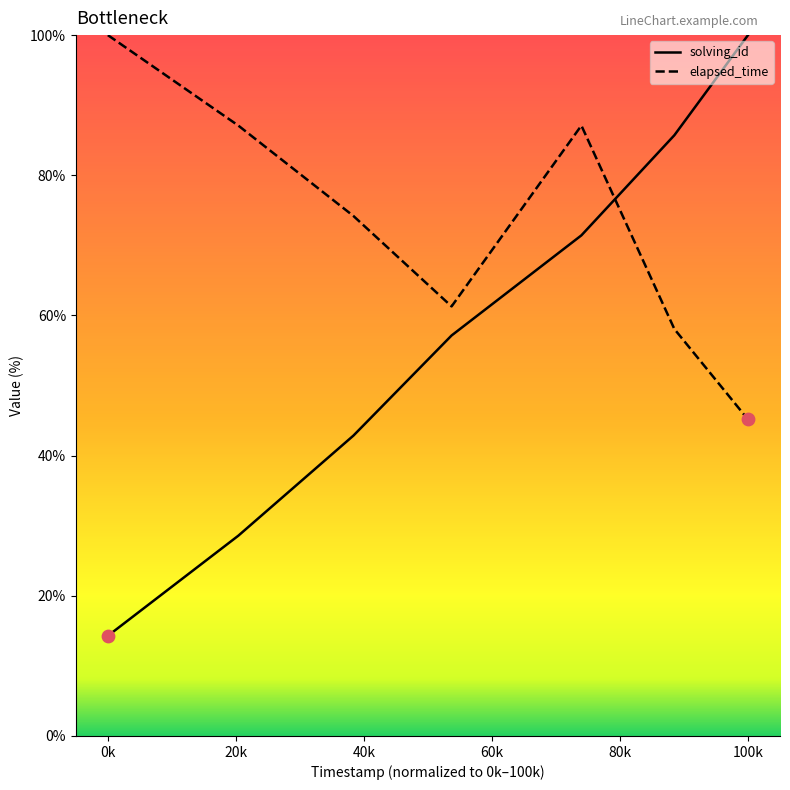

Which series has the widest spread of values?

solving_id